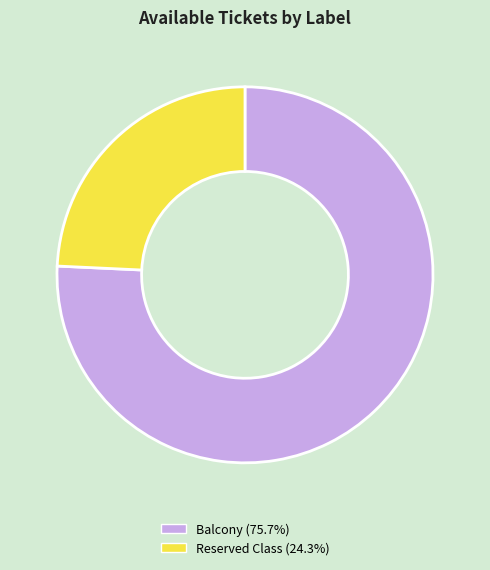

Rank the categories by value from lowest to highest.

Reserved Class, Balcony